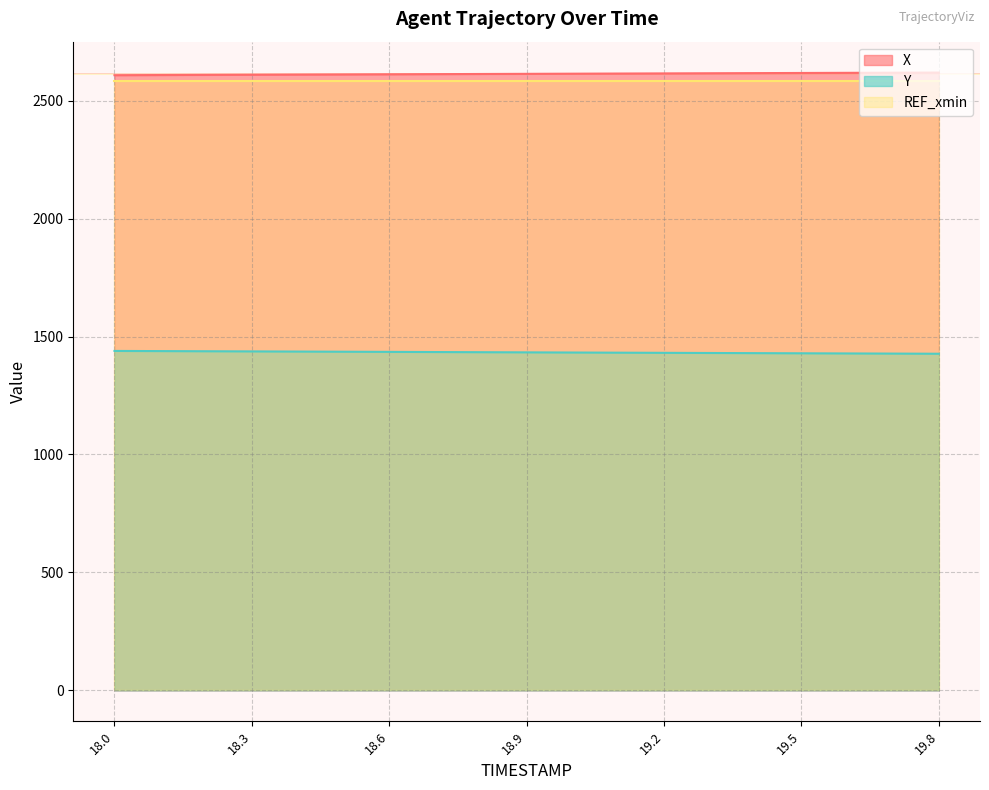

What is the average value of the Y series?

1433.0